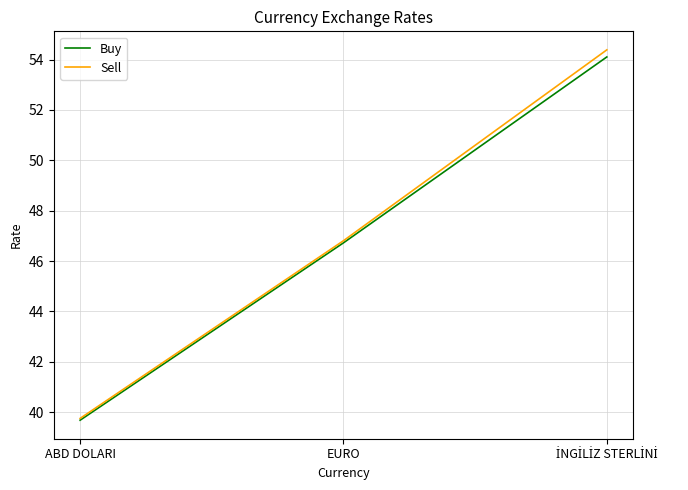

Reading left to right, what are all the values shown in this chart?

Buy: 39.7	46.7	54.1
Sell: 39.8	46.8	54.4